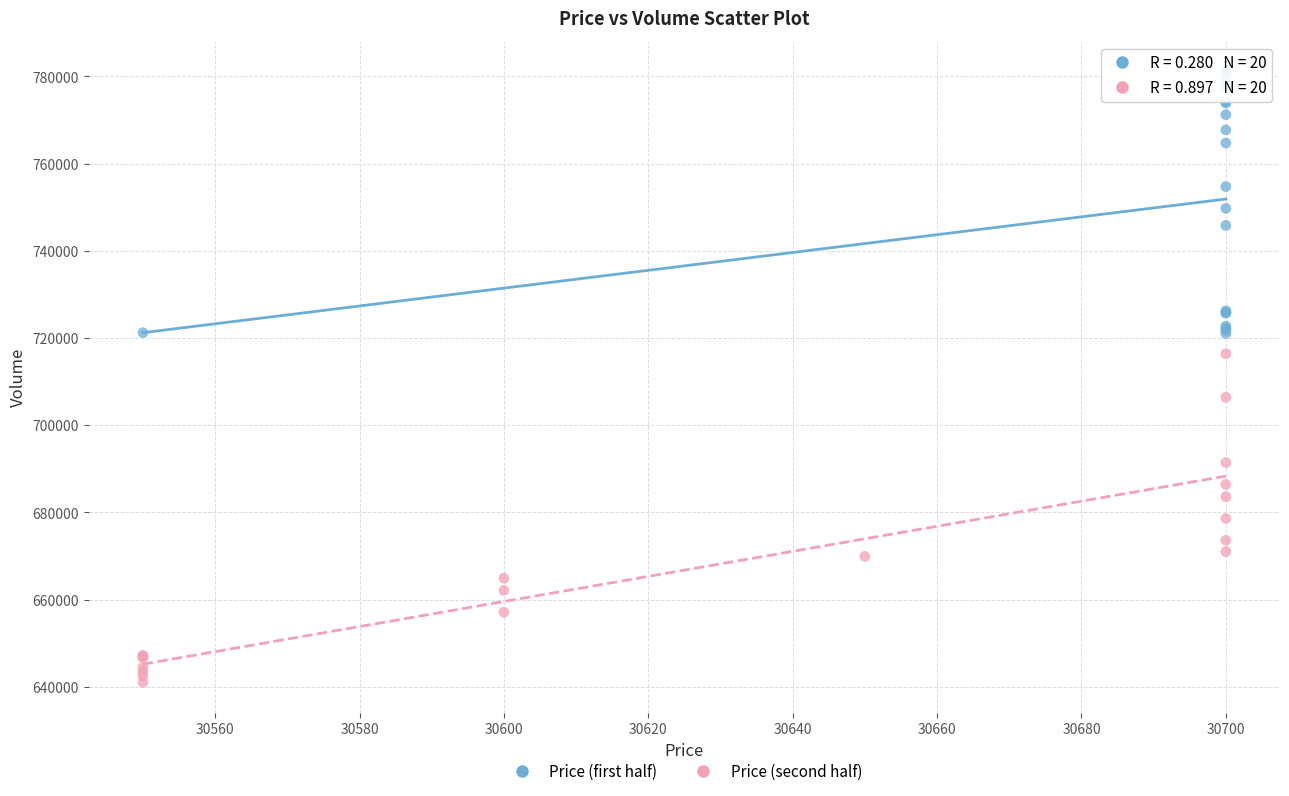

Which series has the largest Y range (max minus min)?

Price (second half)